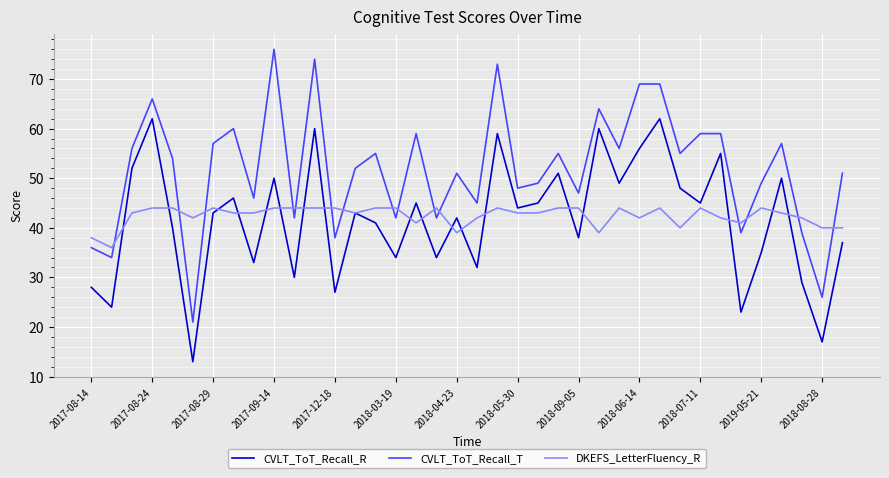

True or false: CVLT_ToT_Recall_T and DKEFS_LetterFluency_R intersect in this chart.

True